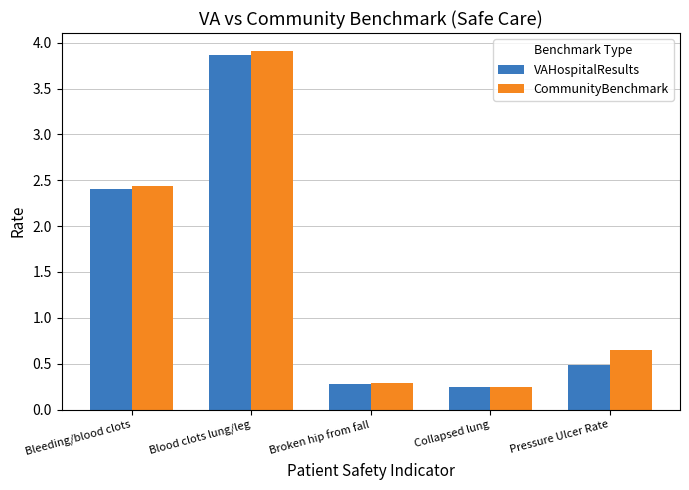

List the labels in order of CommunityBenchmark value, largest first.

Blood clots lung/leg, Bleeding/blood clots, Pressure Ulcer Rate, Broken hip from fall, Collapsed lung